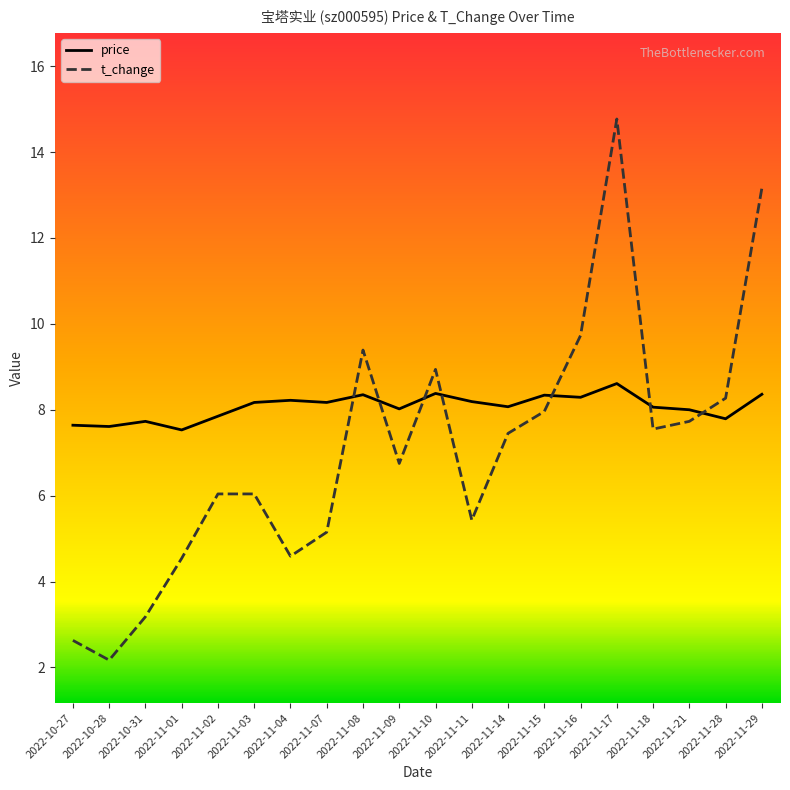

Between which two adjacent categories do price and t_change first intersect?

2022-11-07 and 2022-11-08